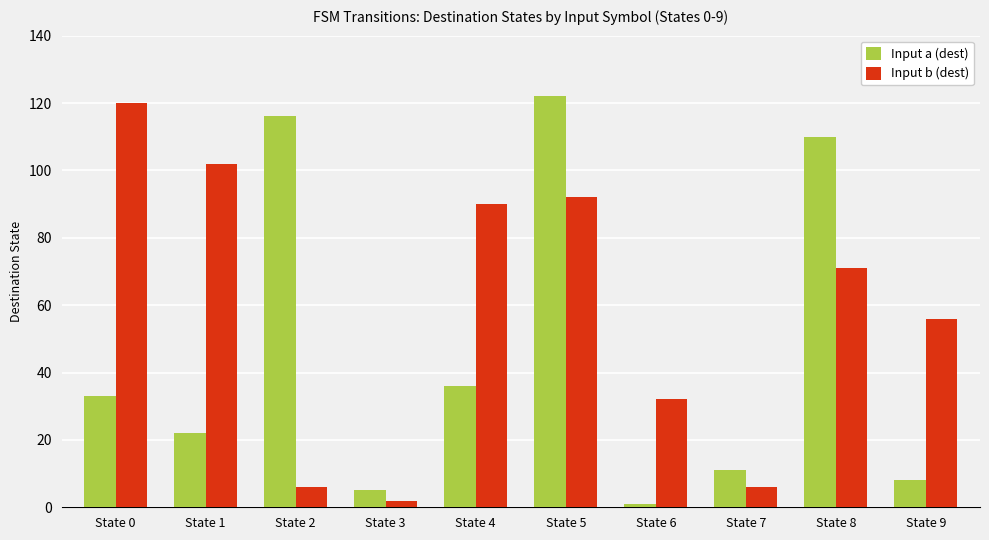

The Input a (dest) series shows 22 at State 1. True or false?

True